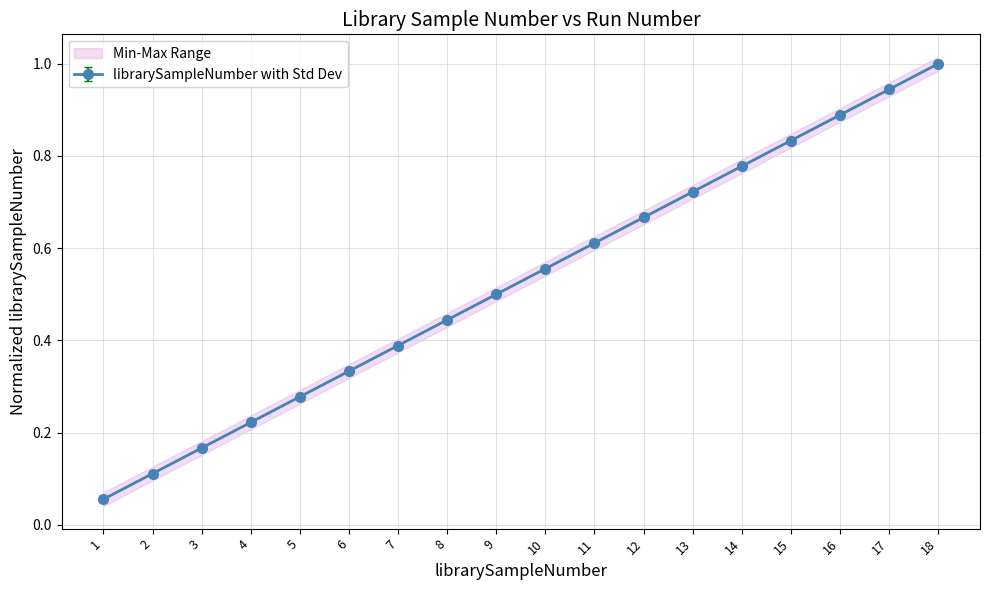

Rank the categories by value from lowest to highest.

1, 2, 3, 4, 5, 6, 7, 8, 9, 10, 11, 12, 13, 14, 15, 16, 17, 18